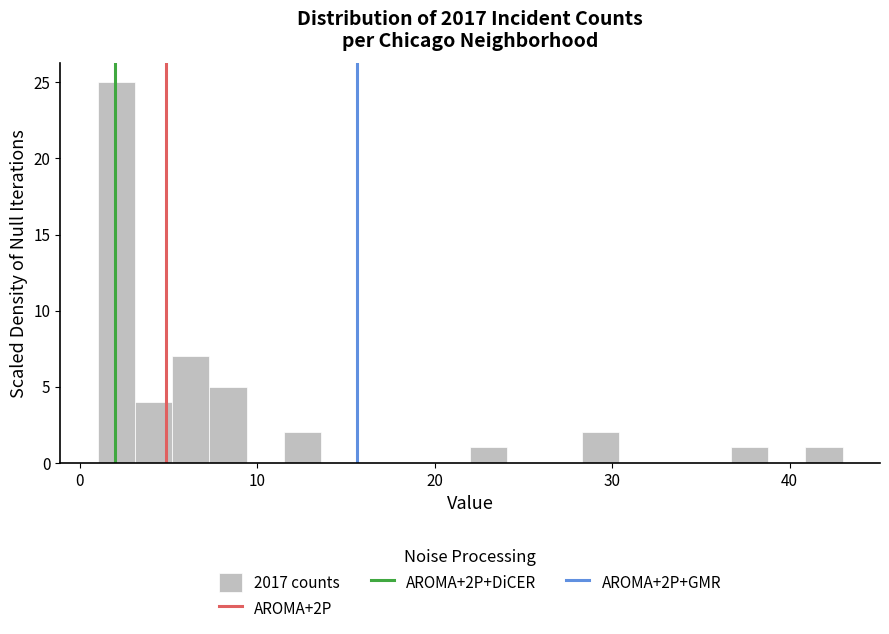

Around what value on the x-axis is the tallest bar? Give the approximate position of its centre, as read against the axis.

2